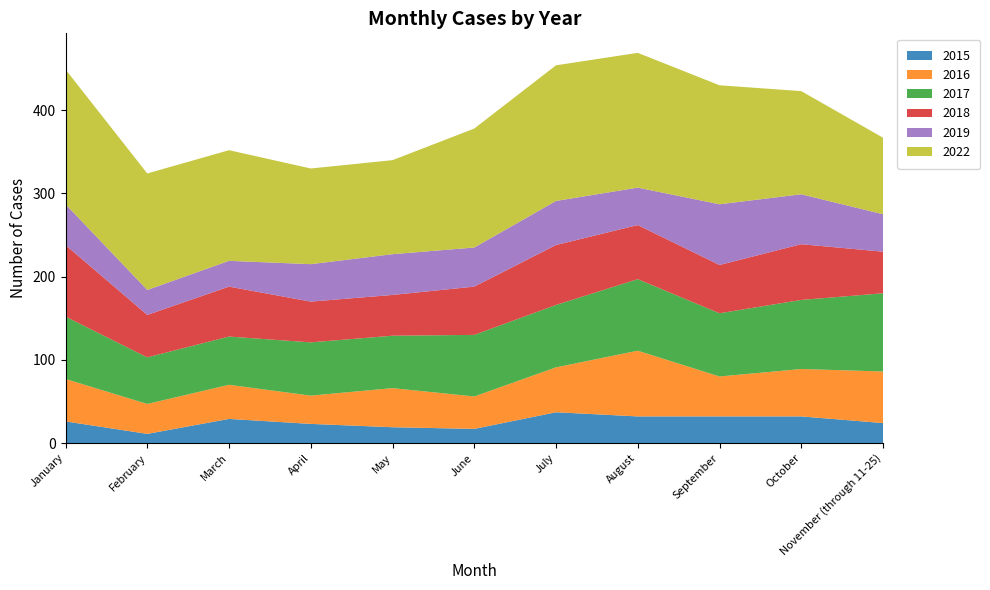

Reading left to right, what are all the values shown in this chart?

2015: January=26	February=11	March=29	April=23	May=19	June=17	July=37	August=32	September=32	October=32	November (through 11-25)=24
2016: January=51	February=36	March=41	April=34	May=47	June=39	July=54	August=79	September=48	October=57	November (through 11-25)=62
2017: January=75	February=56	March=58	April=64	May=63	June=74	July=75	August=86	September=76	October=83	November (through 11-25)=94
2018: January=86	February=51	March=60	April=49	May=49	June=58	July=72	August=65	September=58	October=67	November (through 11-25)=50
2019: January=49	February=30	March=31	April=45	May=49	June=47	July=53	August=45	September=73	October=60	November (through 11-25)=45
2022: January=162	February=140	March=133	April=115	May=113	June=143	July=163	August=162	September=143	October=124	November (through 11-25)=92